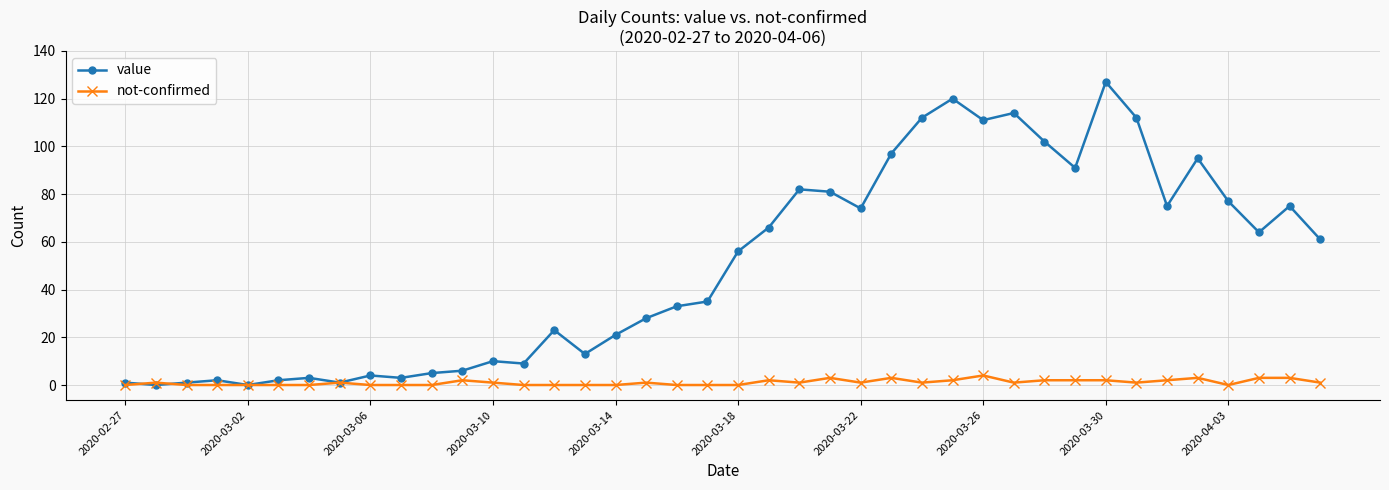

What is the maximum value shown in the chart?

127